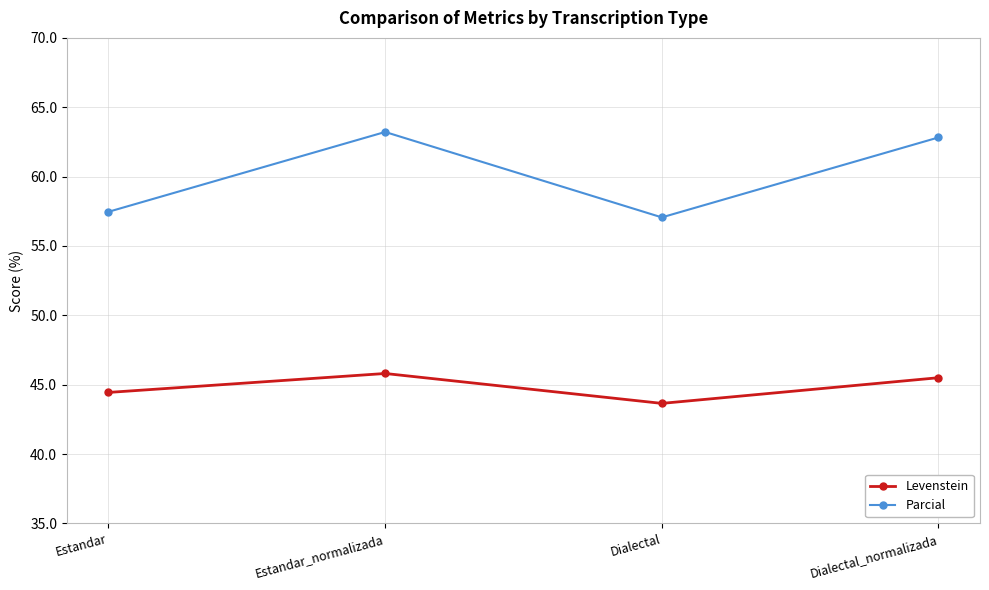

The Levenstein series shows 43.7 at Dialectal. True or false?

True